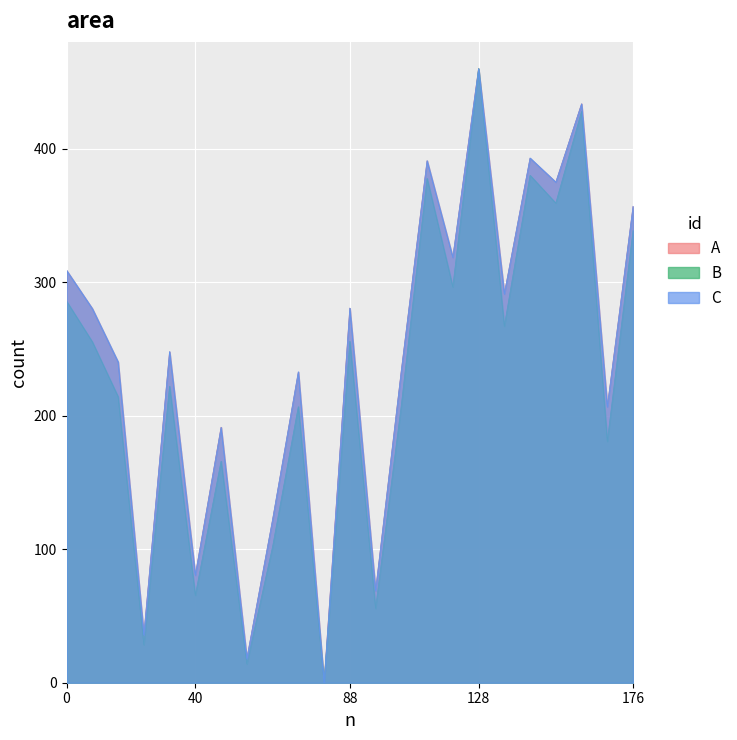

What is the value of the circunferencia_normal point at the 12th from the left?

280.6